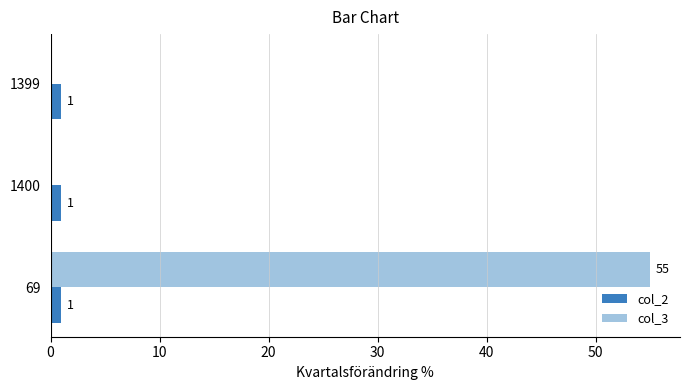

How many col_3 values are between 0 and 55?

3